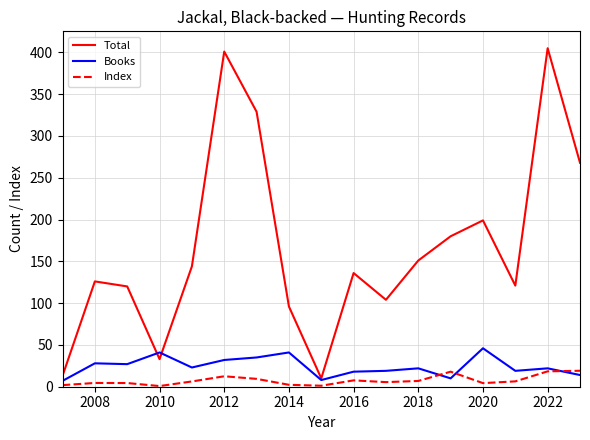

True or false: Total and Index cross at least once.

False